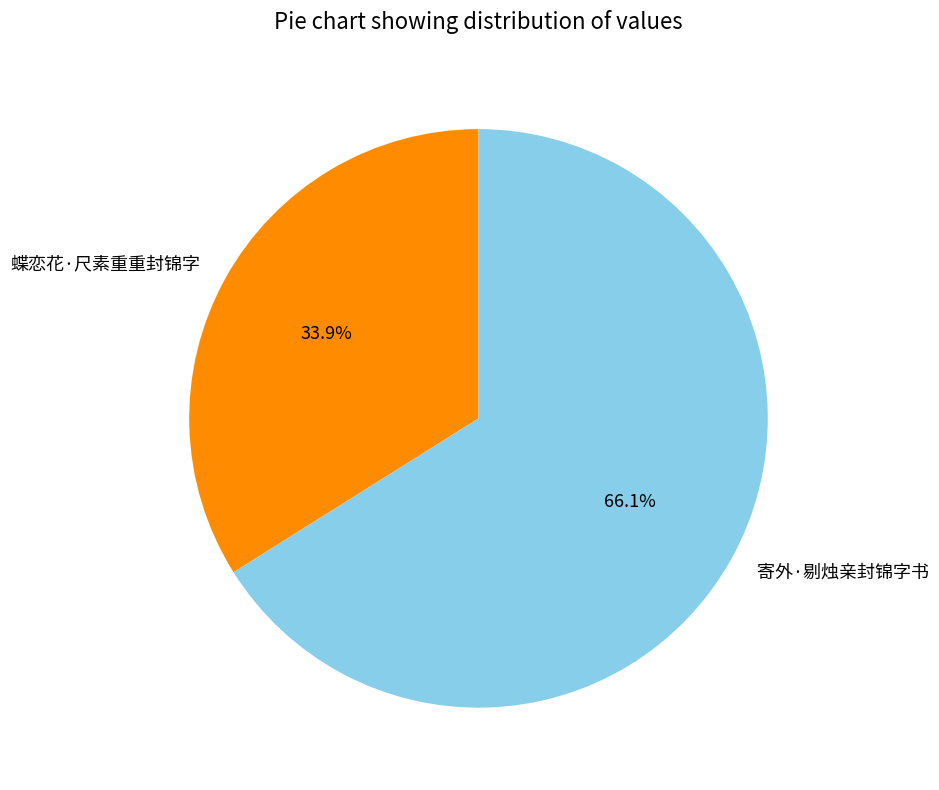

Approximately how many times larger is the value at 蝶恋花·尺素重重封锦字 compared to 寄外·剔烛亲封锦字书?

0.5